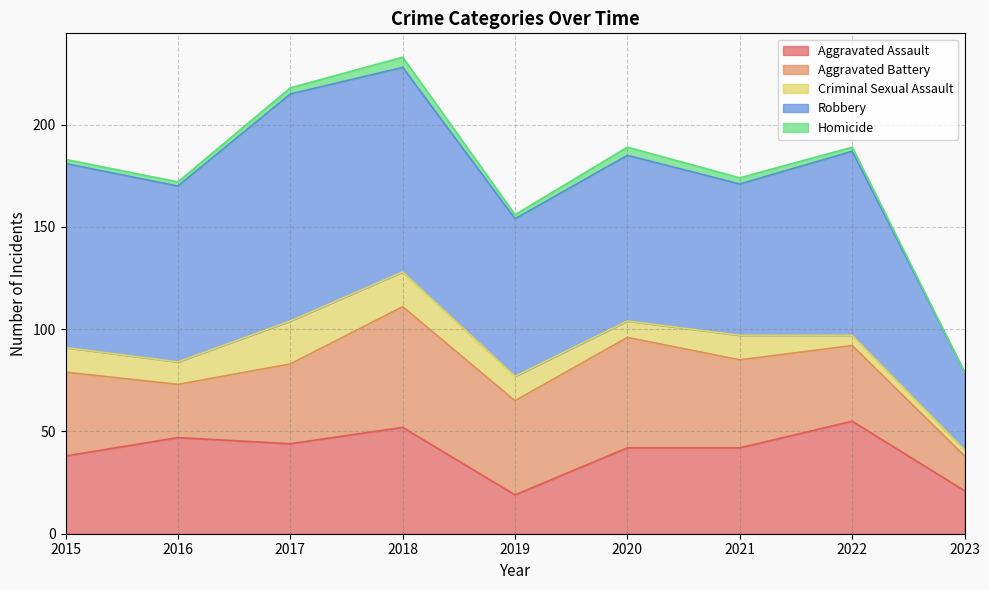

Reading right to left, list all the values displayed in this chart.

Aggravated Assault: 2023=21	2022=55	2021=42	2020=42	2019=19	2018=52	2017=44	2016=47	2015=38
Aggravated Battery: 2023=17	2022=37	2021=43	2020=54	2019=46	2018=59	2017=39	2016=26	2015=41
Criminal Sexual Assault: 2023=3	2022=5	2021=12	2020=8	2019=12	2018=17	2017=21	2016=11	2015=12
Robbery: 2023=38	2022=90	2021=74	2020=81	2019=77	2018=100	2017=111	2016=86	2015=90
Homicide: 2023=0	2022=2	2021=3	2020=4	2019=2	2018=5	2017=3	2016=2	2015=2